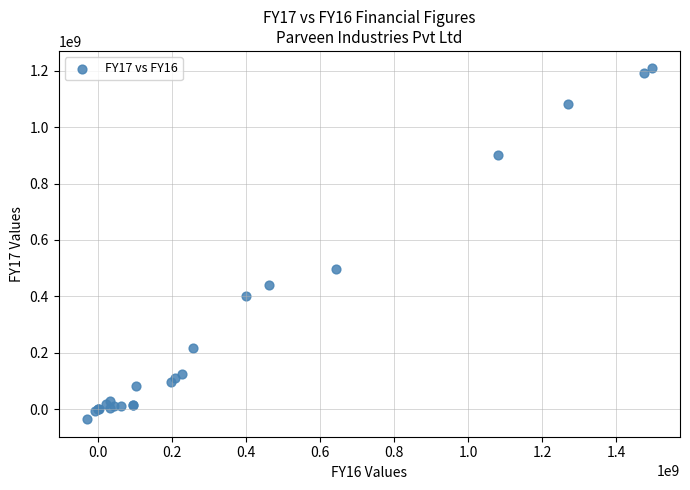

What Y value in the scatter plot is closest to 586296867?

497531610